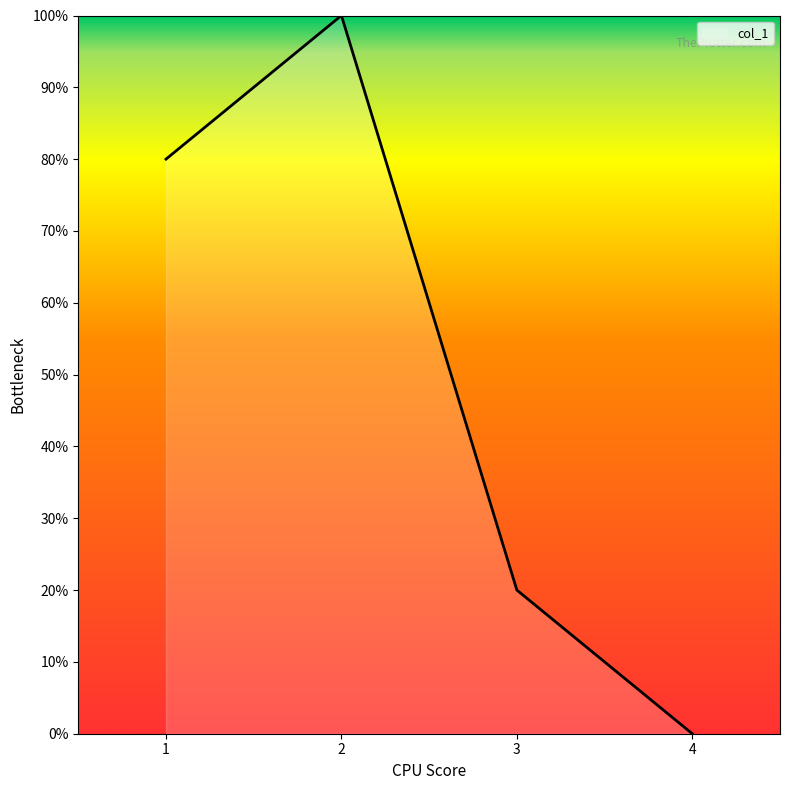

The chart shows a value of 12 at 1. True or false?

False